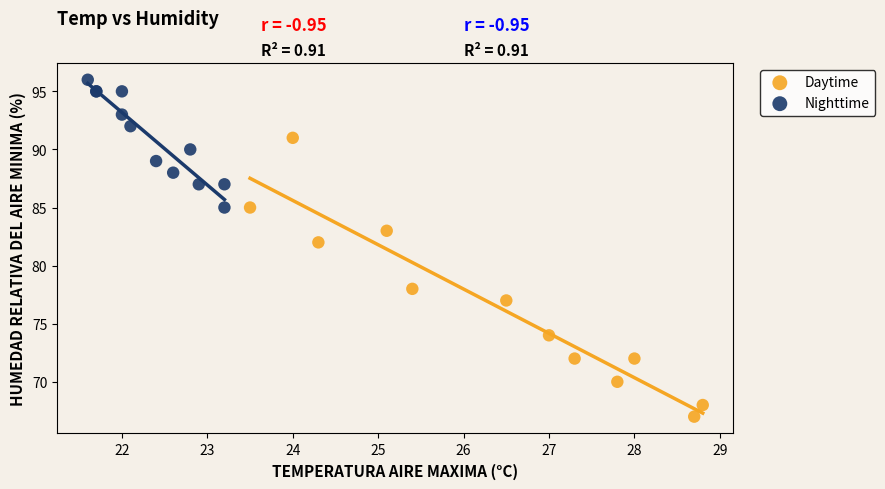

Which series reaches the maximum Y coordinate?

Nighttime